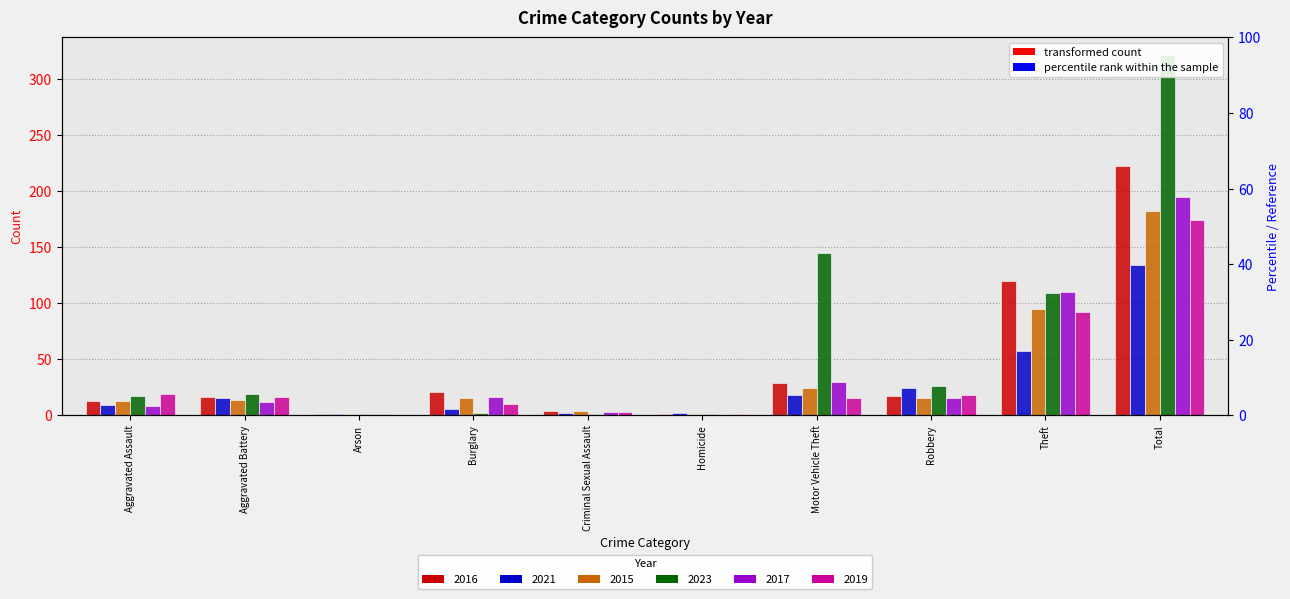

Which series has the largest range (max minus min)?

2023